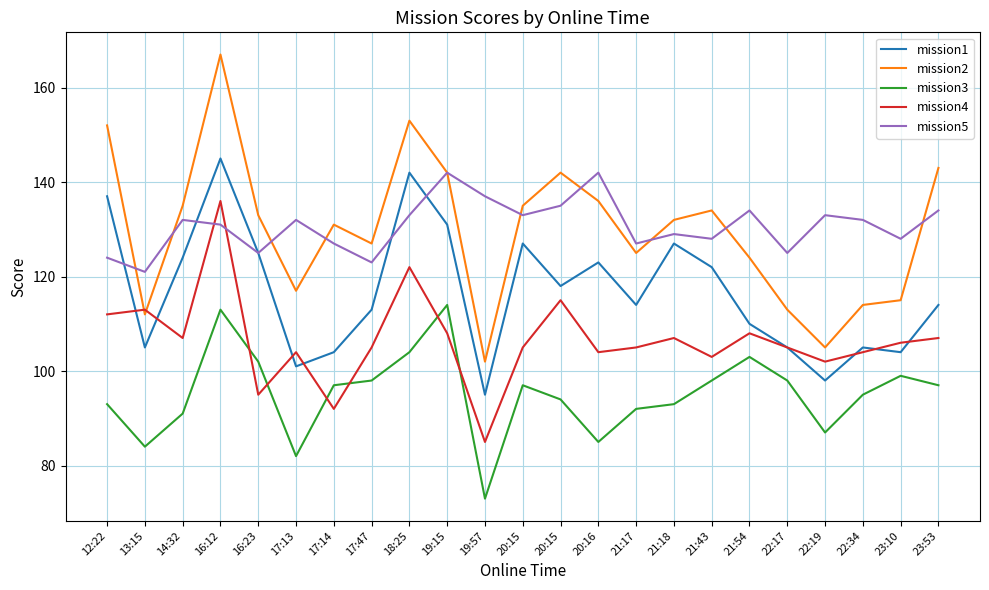

Where is mission4 nearest to the value 110?

12:22